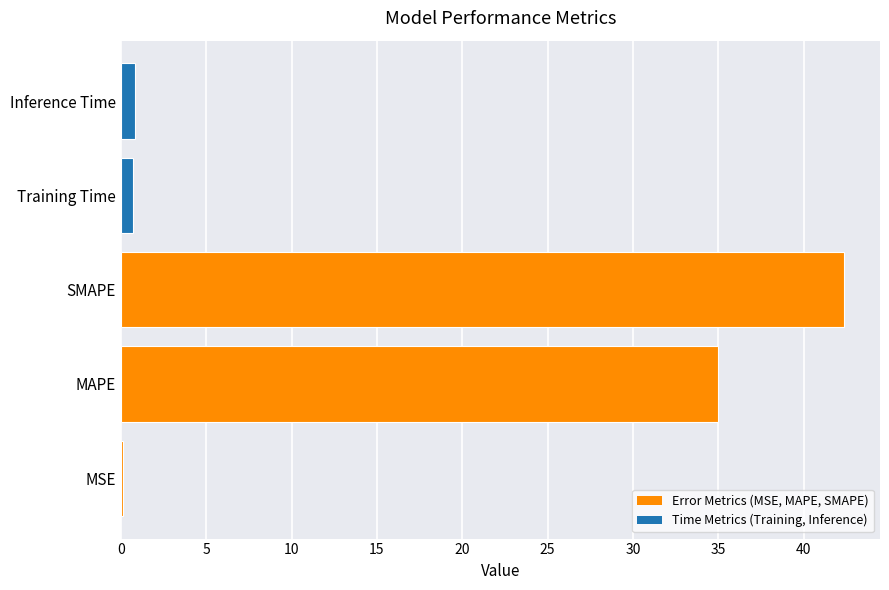

At which category does the chart reach its peak across all series?

SMAPE